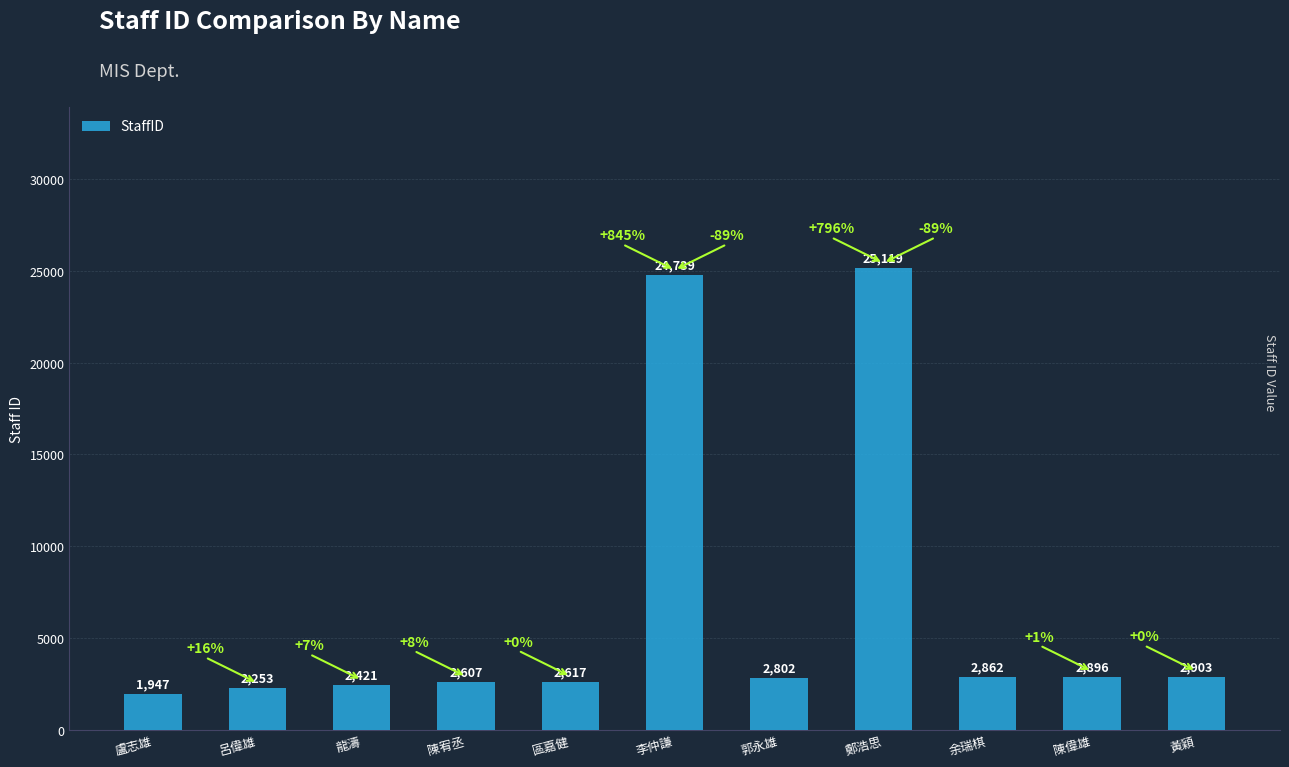

Reading left to right, extract all data points from this chart.

1947	2253	2421	2607	2617	24739	2802	25119	2862	2896	2903